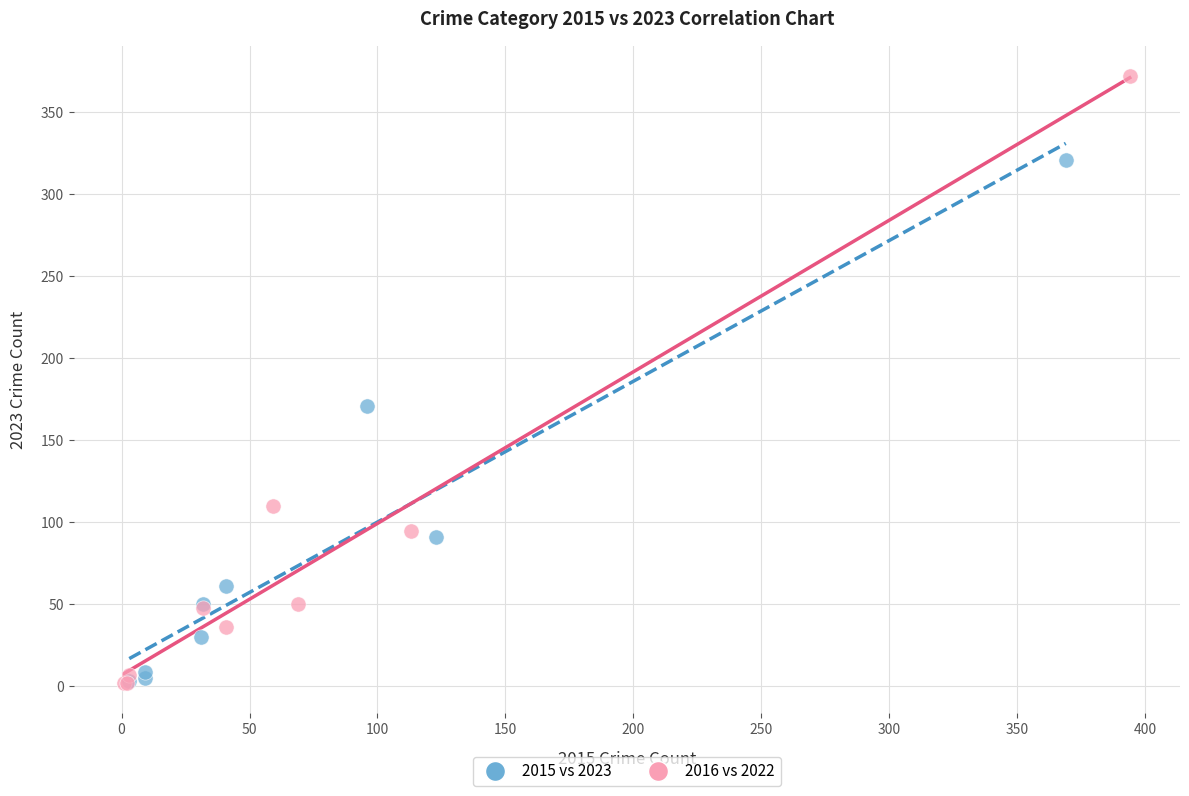

Which series has the largest Y range (max minus min)?

2016 vs 2022